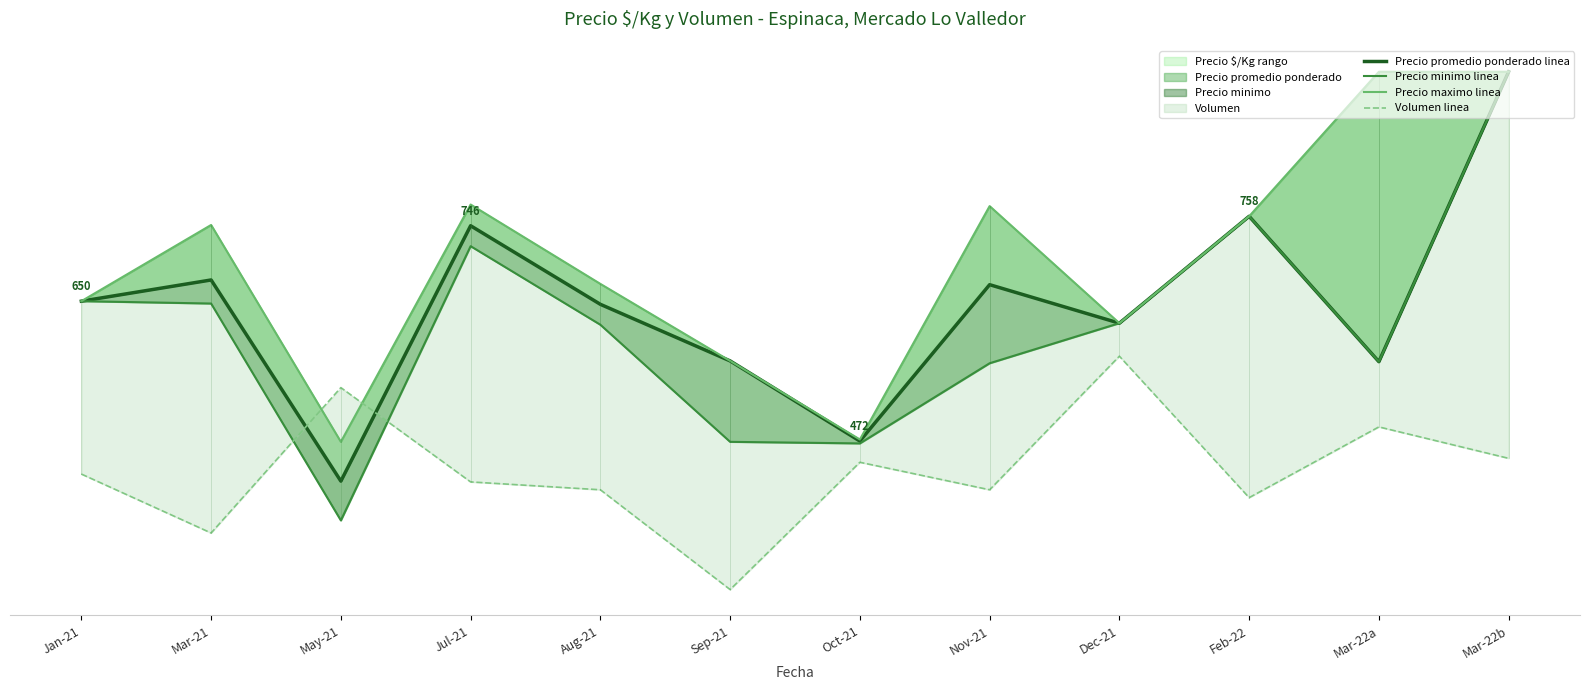

What are all the series names shown in the legend?

Precio promedio ponderado linea, Precio minimo linea, Precio maximo linea, Volumen linea